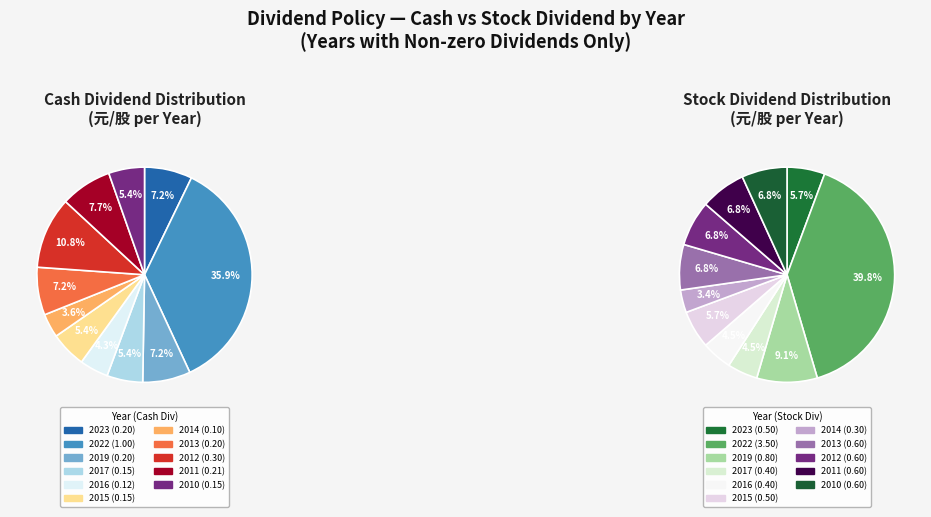

How many slices are in this pie chart?

11